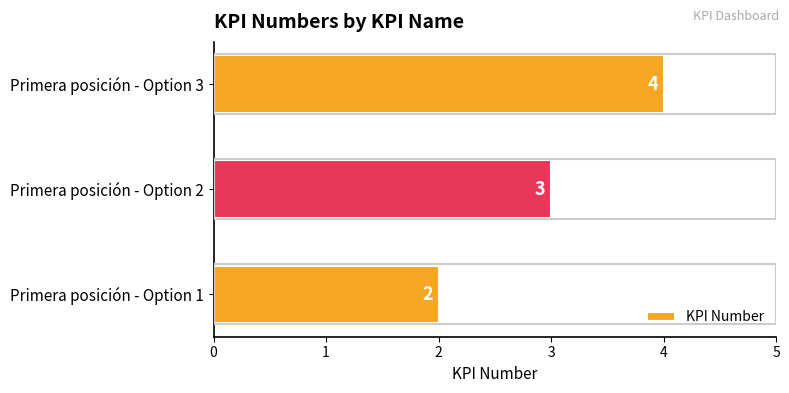

Count the values in the range 2 to 4.

3